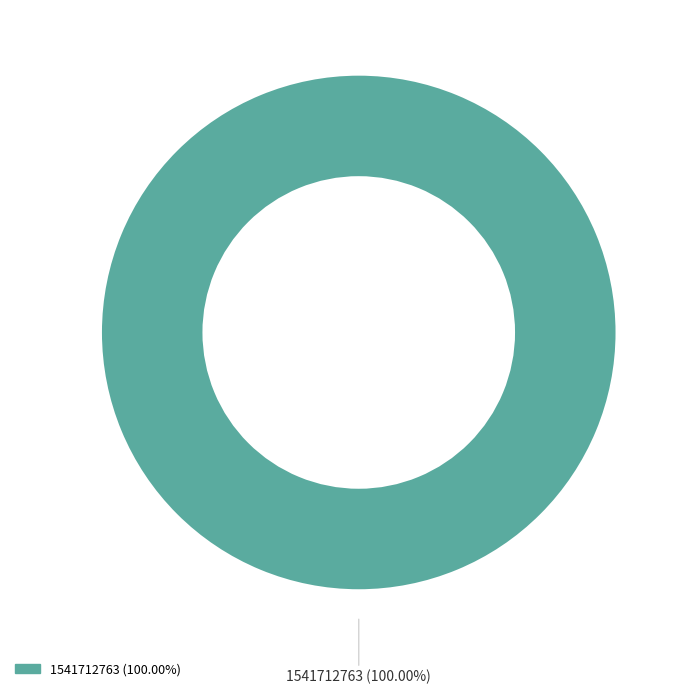

Is there a majority slice in this chart?

Yes